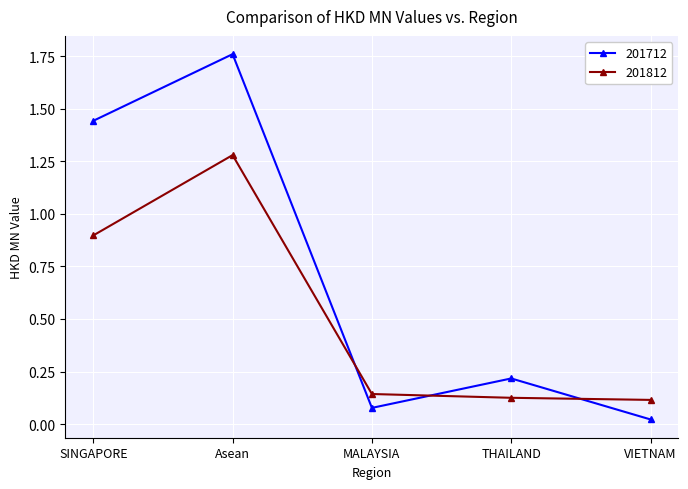

At which category is the sum across all series the highest?

Asean